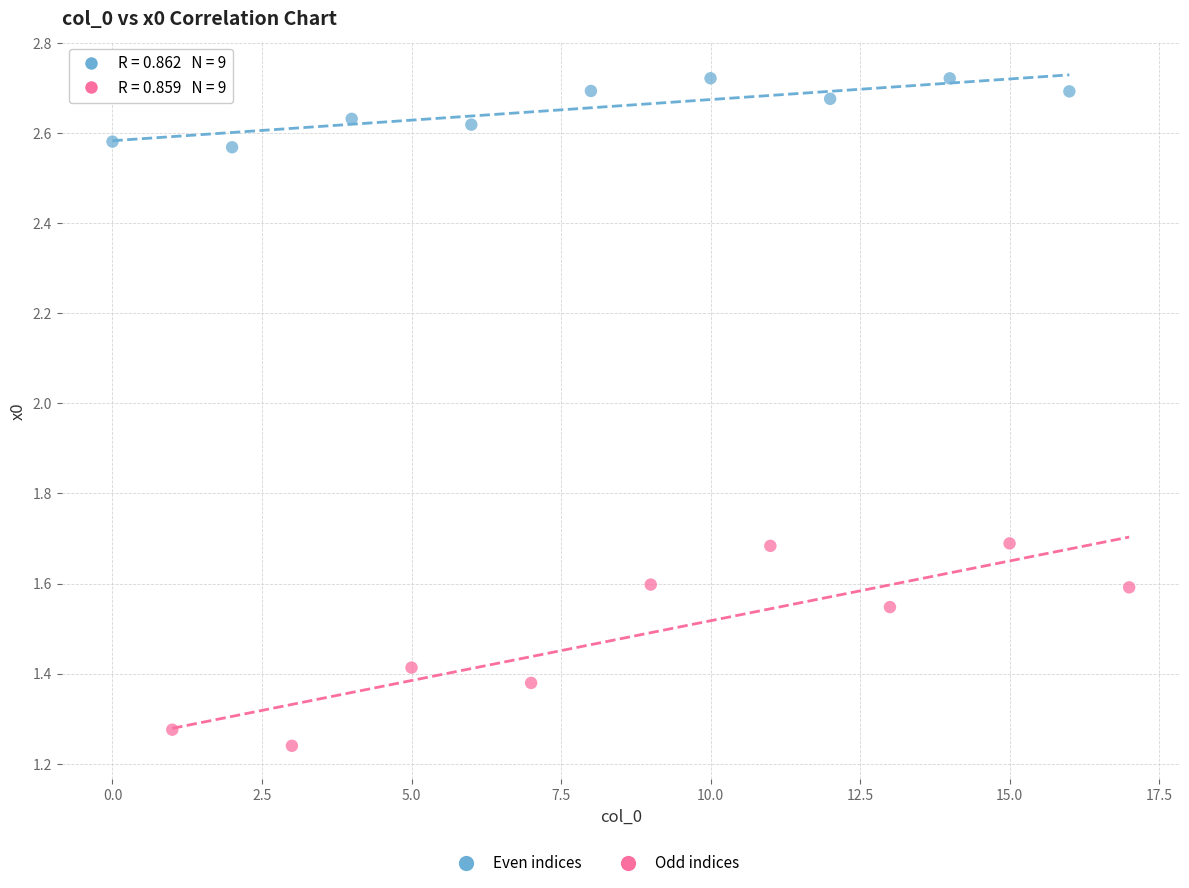

Which series reaches the minimum Y coordinate?

Odd indices